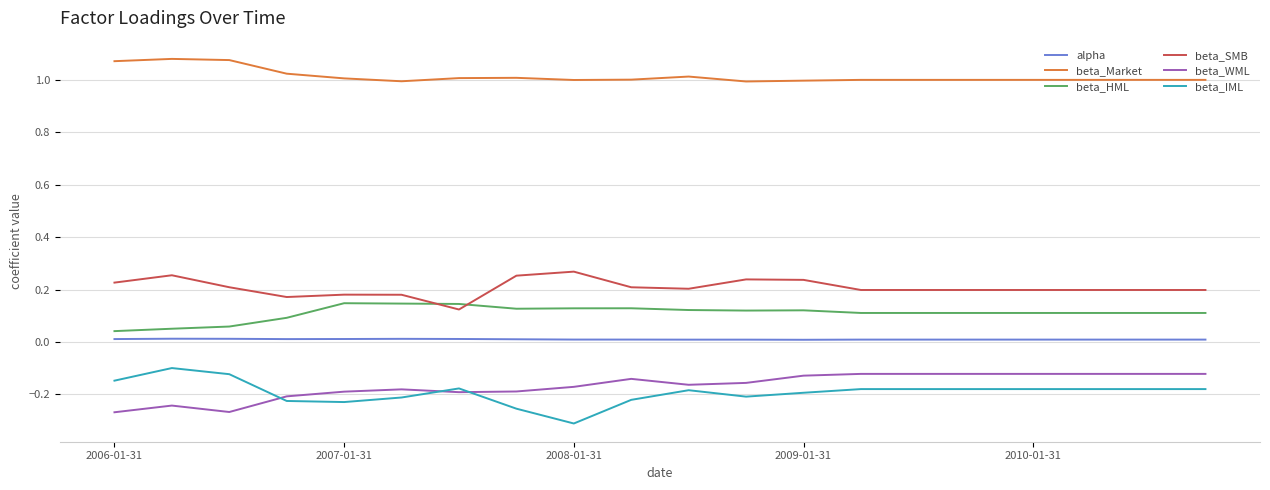

True or false: alpha and beta_WML intersect in this chart.

False